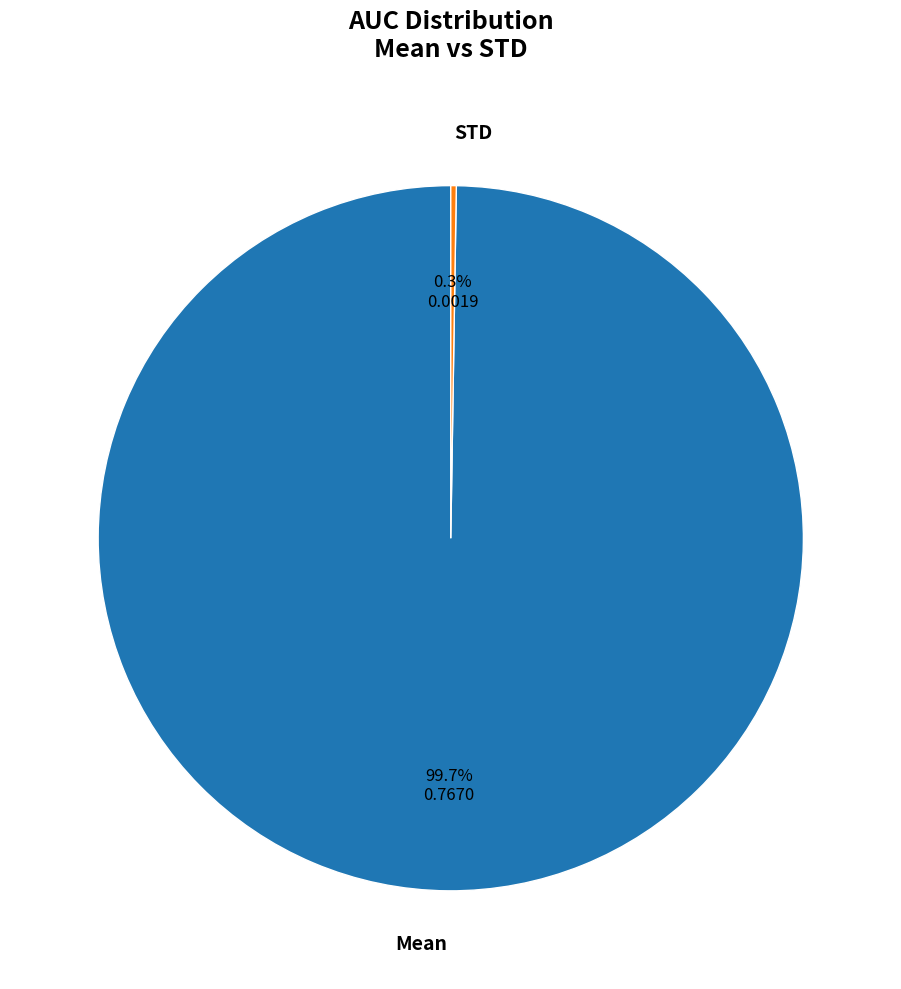

Which category has the biggest portion of the pie?

Mean